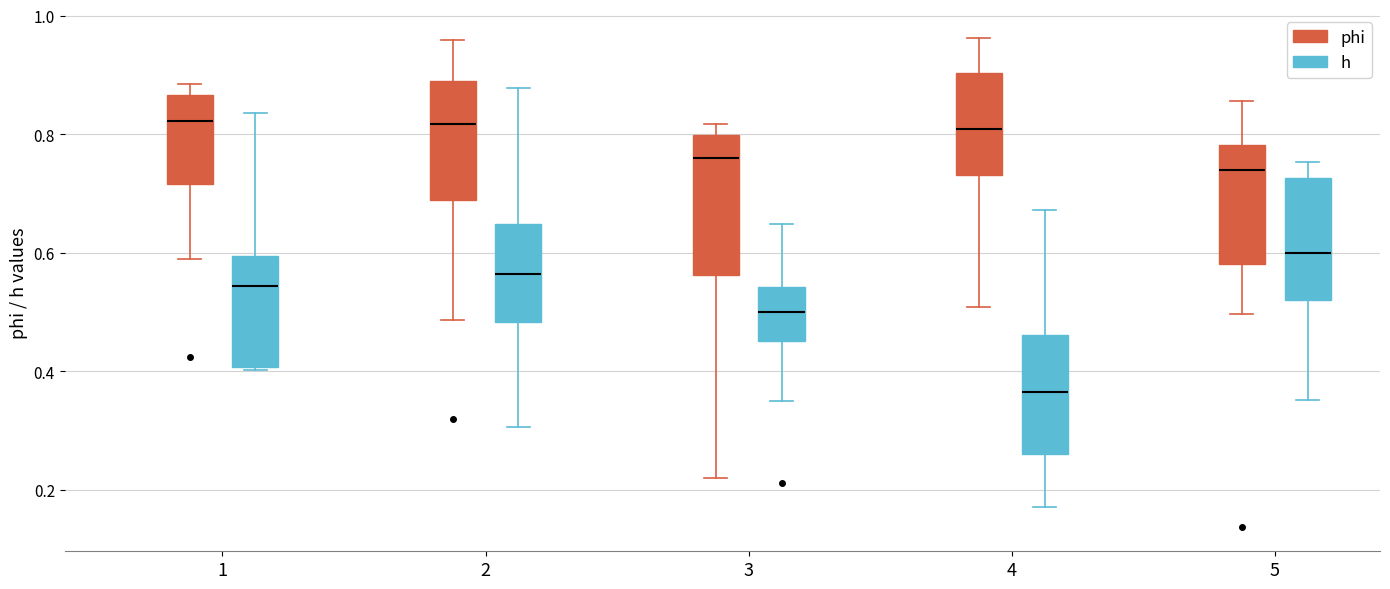

Reading left to right, transcribe this box plot: for each box, give where its median line is, the range the box spans, and where its two whiskers end, as read against the y-axis. The values are not printed on the chart, so give them approximately, as read against the axis.

1 (phi): median 0.82, box 0.72 to 0.86, whiskers 0.58 to 0.88
1 (h): median 0.54, box 0.40 to 0.60, whiskers 0.40 to 0.84
2 (phi): median 0.82, box 0.68 to 0.90, whiskers 0.48 to 0.96
2 (h): median 0.56, box 0.48 to 0.64, whiskers 0.30 to 0.88
3 (phi): median 0.76, box 0.56 to 0.80, whiskers 0.22 to 0.82
3 (h): median 0.50, box 0.46 to 0.54, whiskers 0.36 to 0.64
4 (phi): median 0.80, box 0.74 to 0.90, whiskers 0.50 to 0.96
4 (h): median 0.36, box 0.26 to 0.46, whiskers 0.18 to 0.68
5 (phi): median 0.74, box 0.58 to 0.78, whiskers 0.50 to 0.86
5 (h): median 0.60, box 0.52 to 0.72, whiskers 0.36 to 0.76